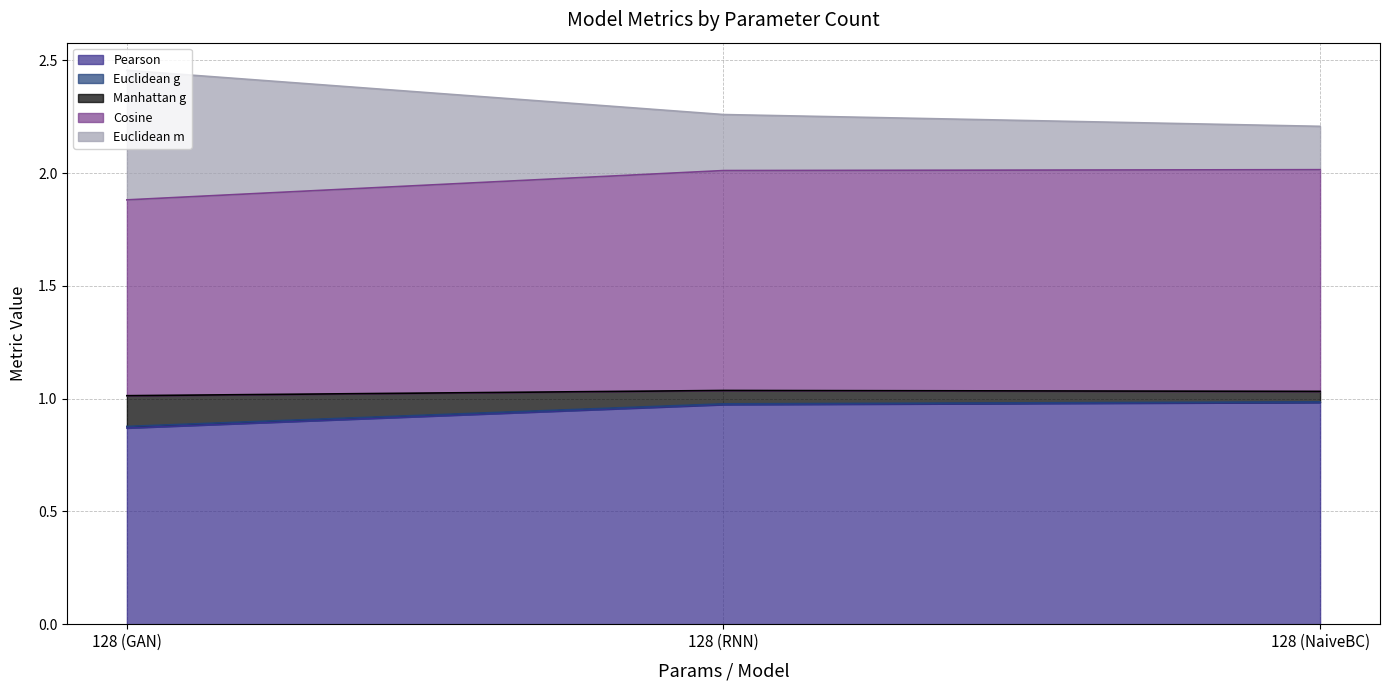

Is it true that Pearson equals 0.3 at 128 (NaiveBC)?

False